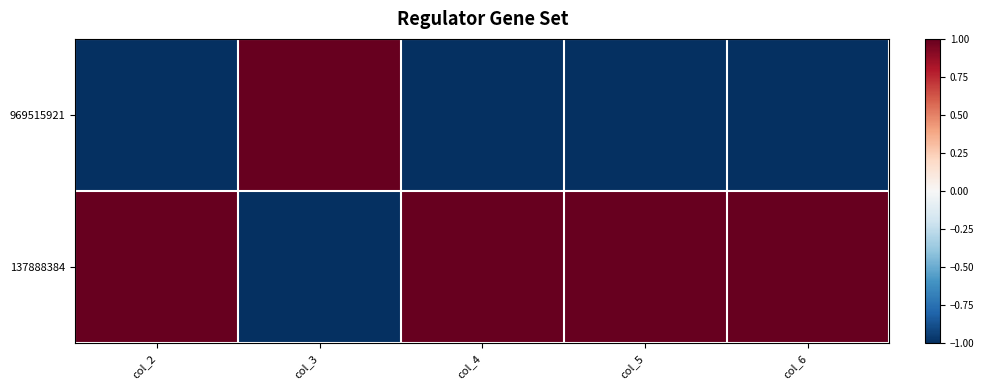

What is the spread (max minus min) of values at col_3?

2